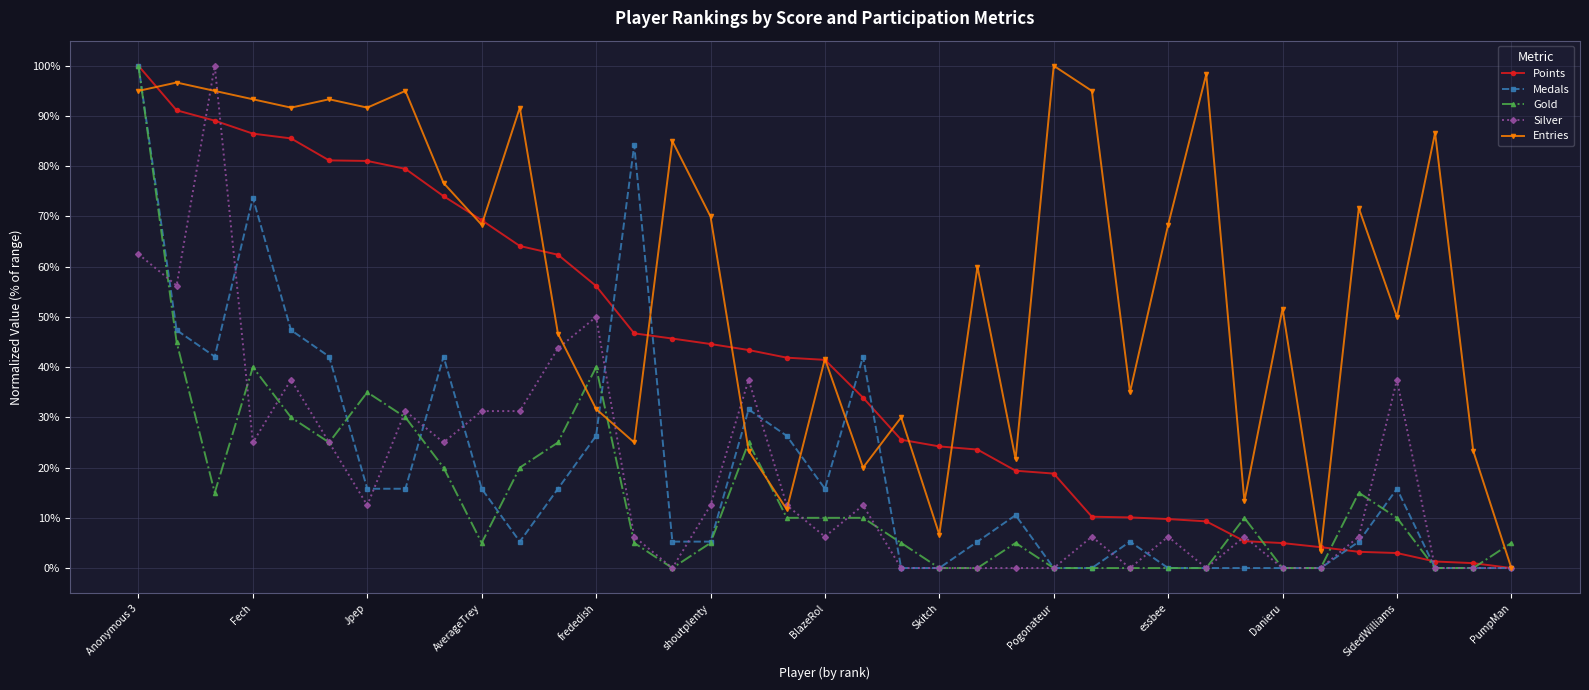

What is the value of the Entries point at the 20th from the left?

20.0